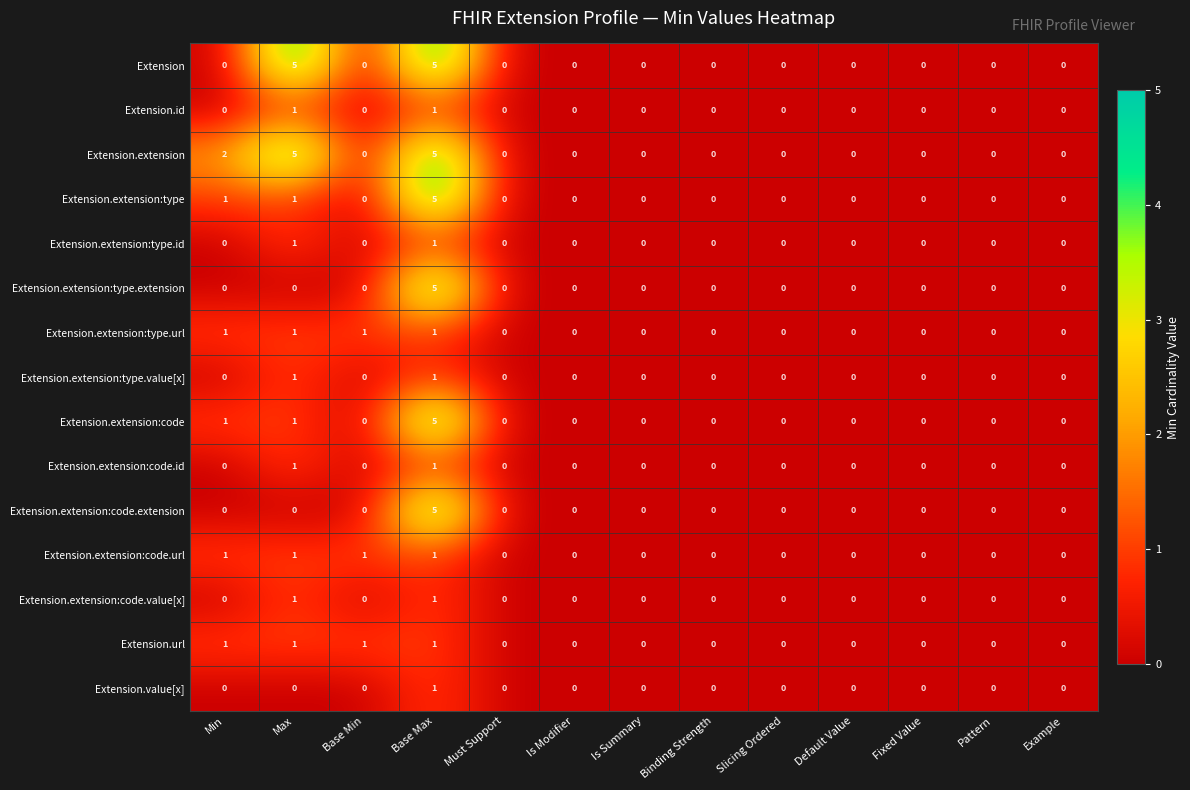

How many Extension.extension:code values are between 0 and 1?

12